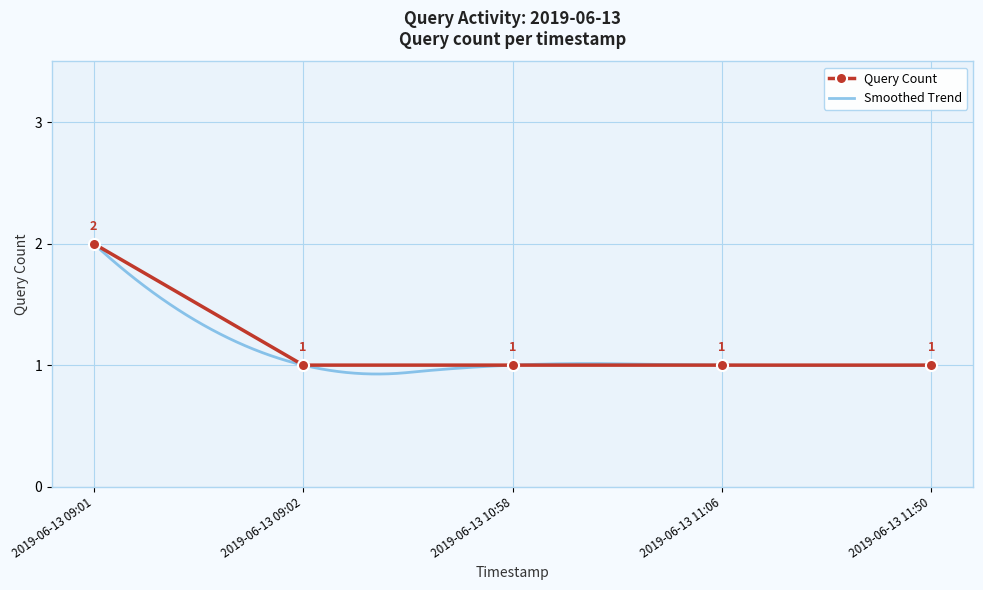

What is the change in value from 2019-06-13 09:01 to 2019-06-13 11:50?

-1